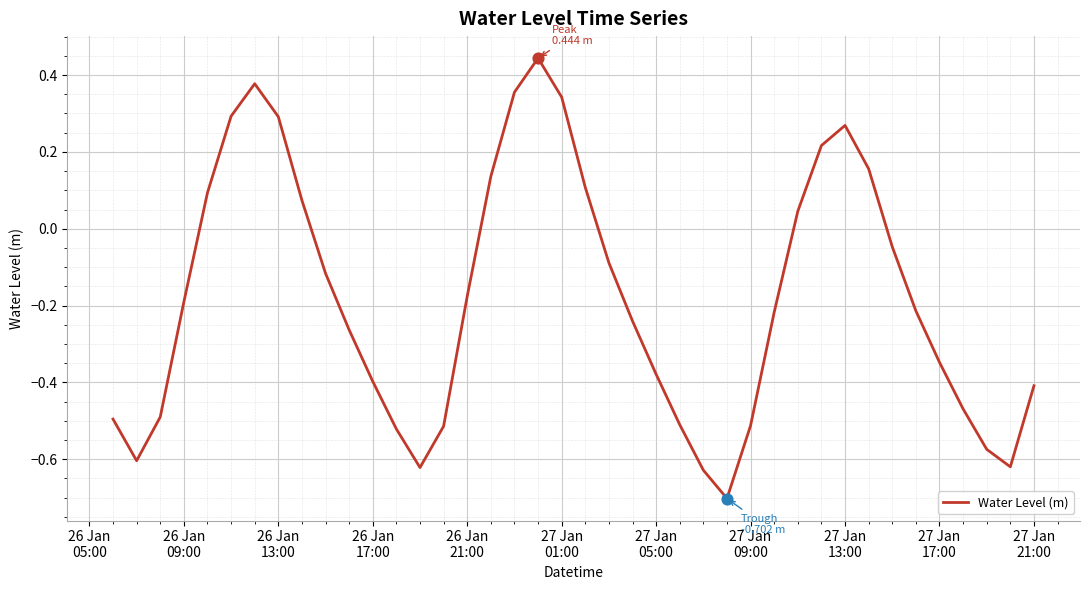

What is the difference between the maximum and minimum values?

1.1